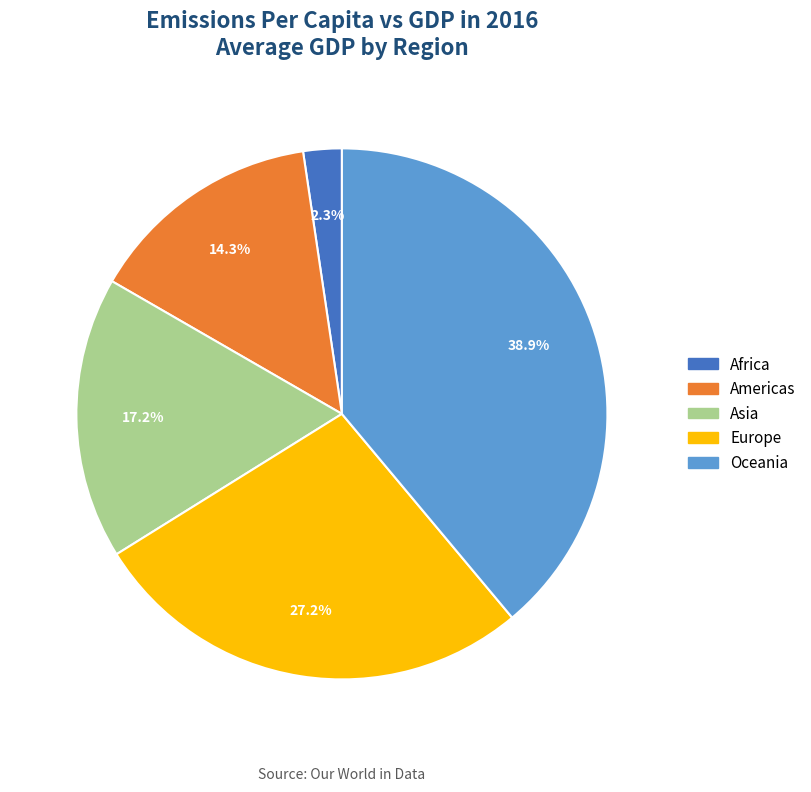

Which has a higher value, Europe or Americas?

Europe